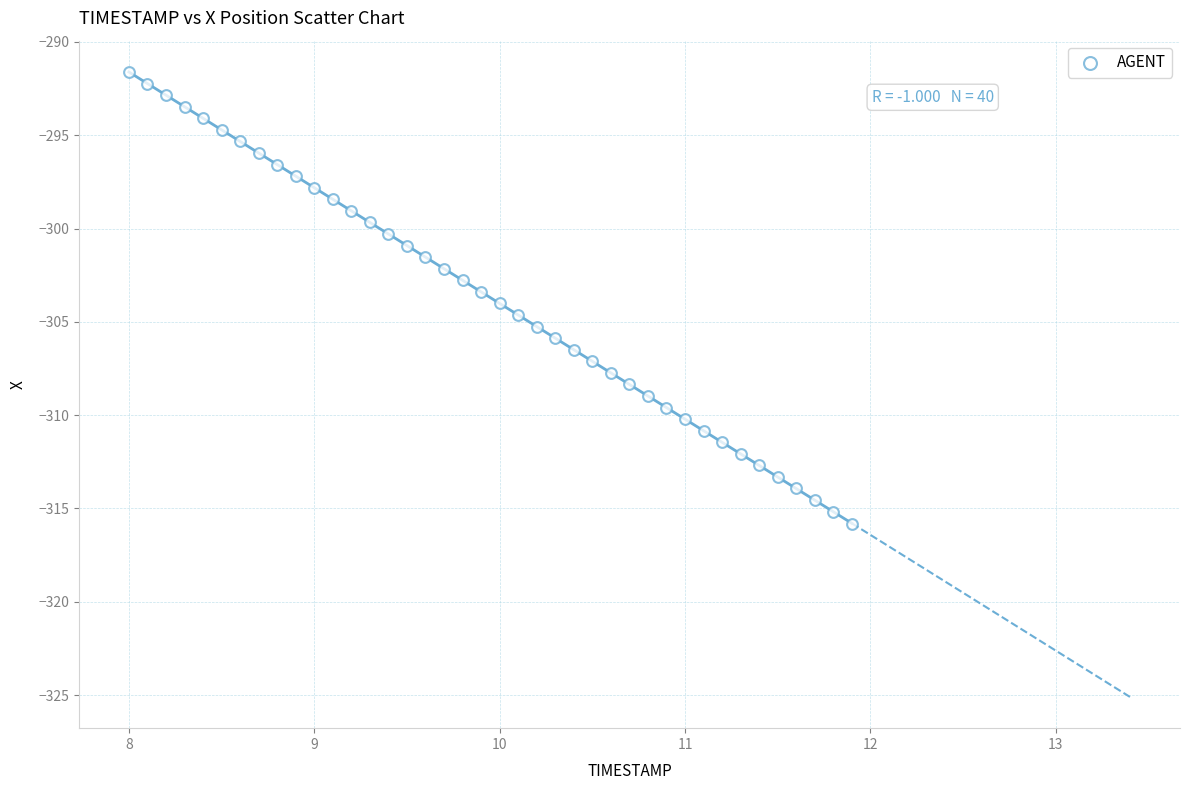

What is the range of Y values (max minus min)?

24.2